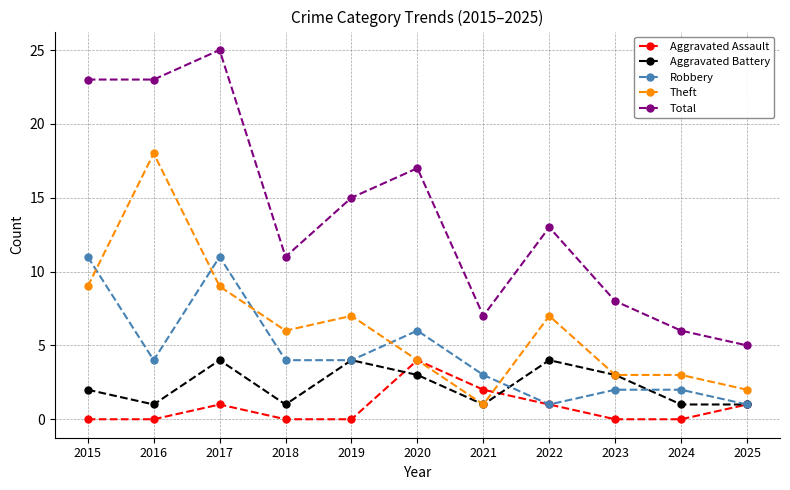

At which category is the sum across all series the highest?

2017